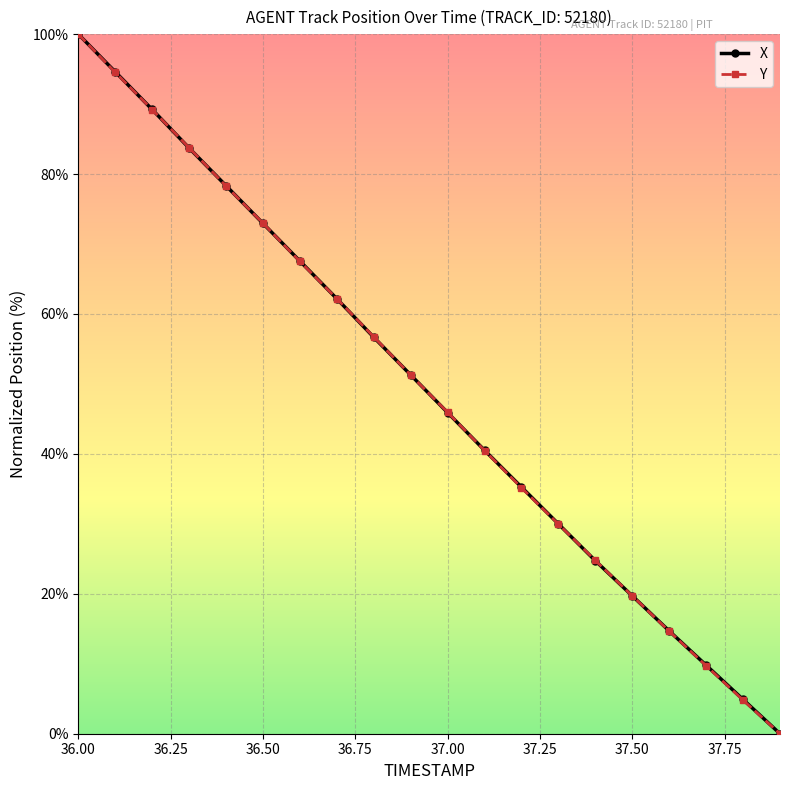

Reading left to right, list all the values displayed in this chart.

X: 100.0	94.6	89.2	83.7	78.3	72.9	67.6	62.2	56.7	51.3	45.9	40.5	35.3	30.0	24.7	19.7	14.7	9.8	4.9	0.0
Y: 100.0	94.5	89.2	83.8	78.3	73.0	67.5	62.2	56.7	51.3	45.9	40.5	35.2	30.0	24.8	19.7	14.6	9.7	4.8	0.0